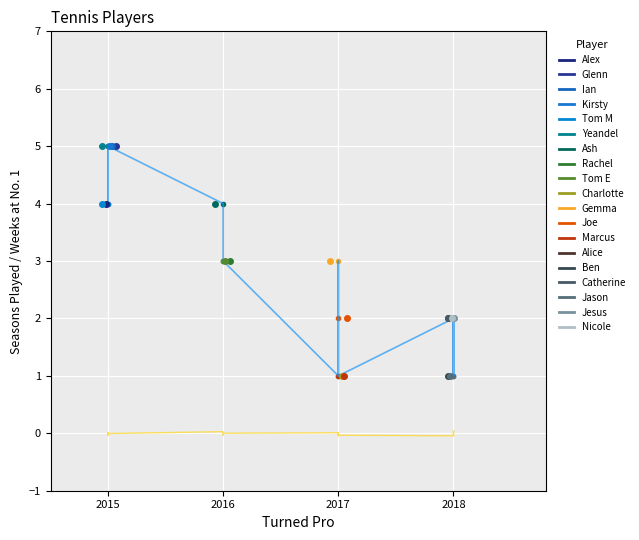

What is the difference between the maximum and second lowest values in the Weeks at No. 1 series?

0.1